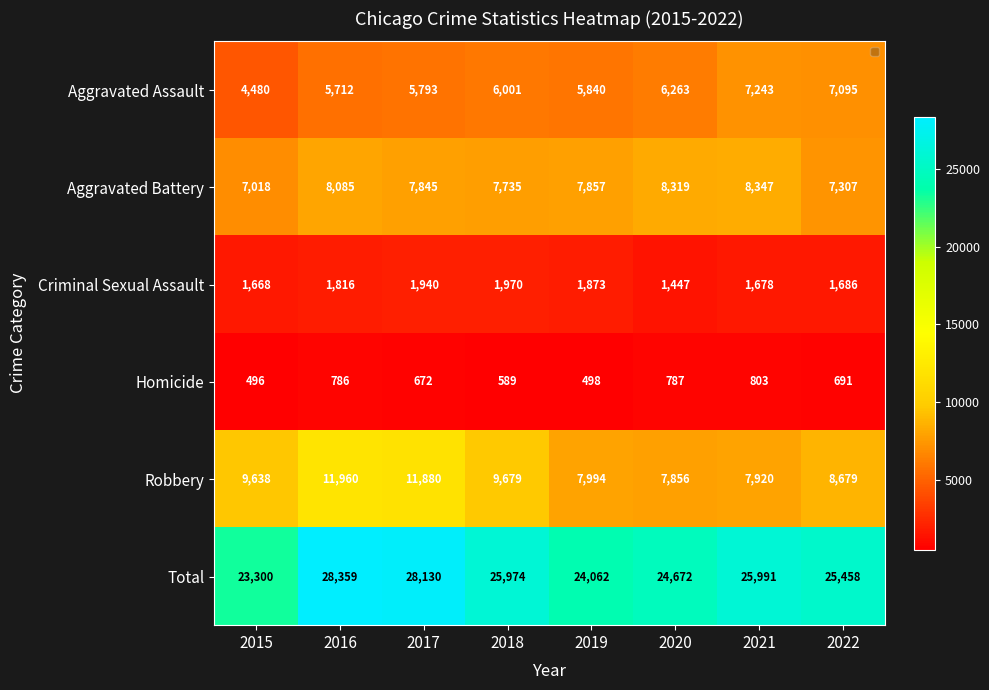

What is the difference between the highest and lowest values at 2018?

25385